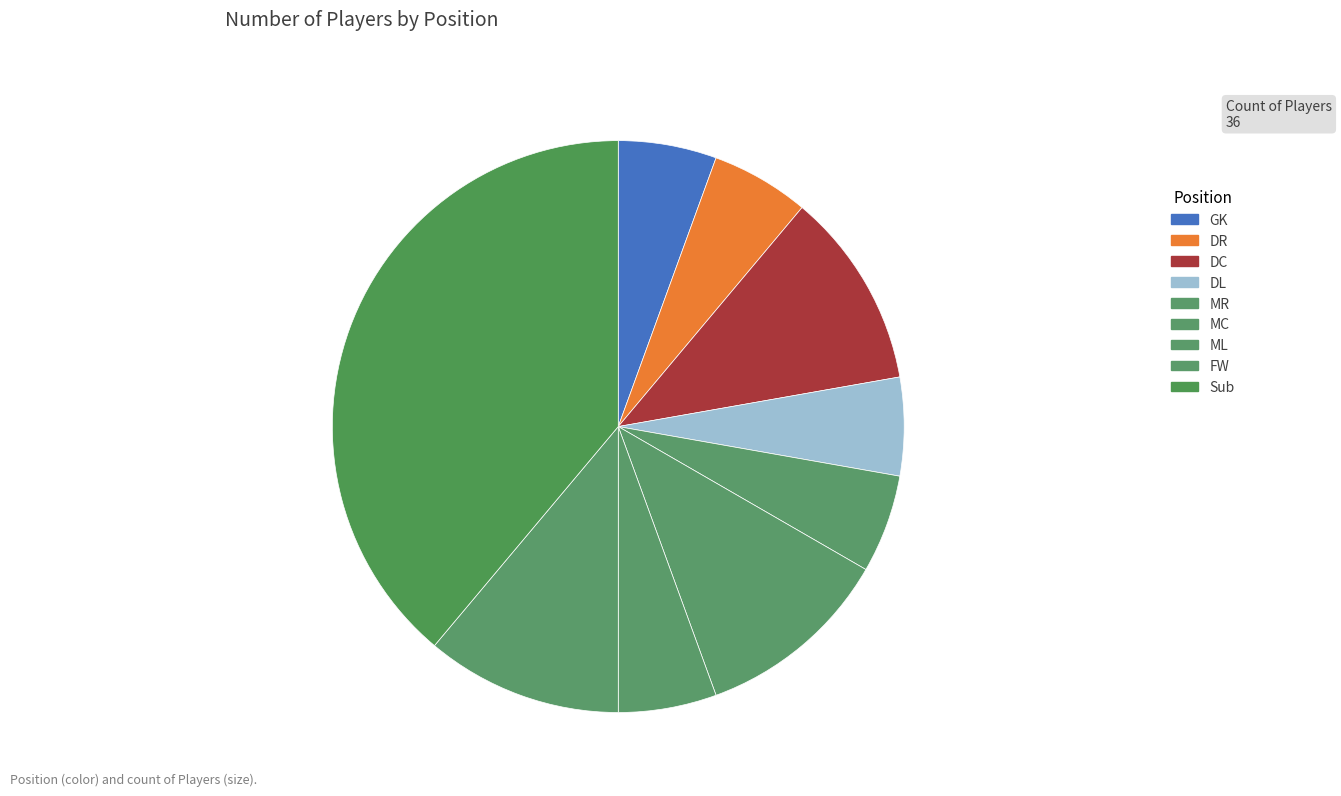

How many segments does this pie chart have?

9